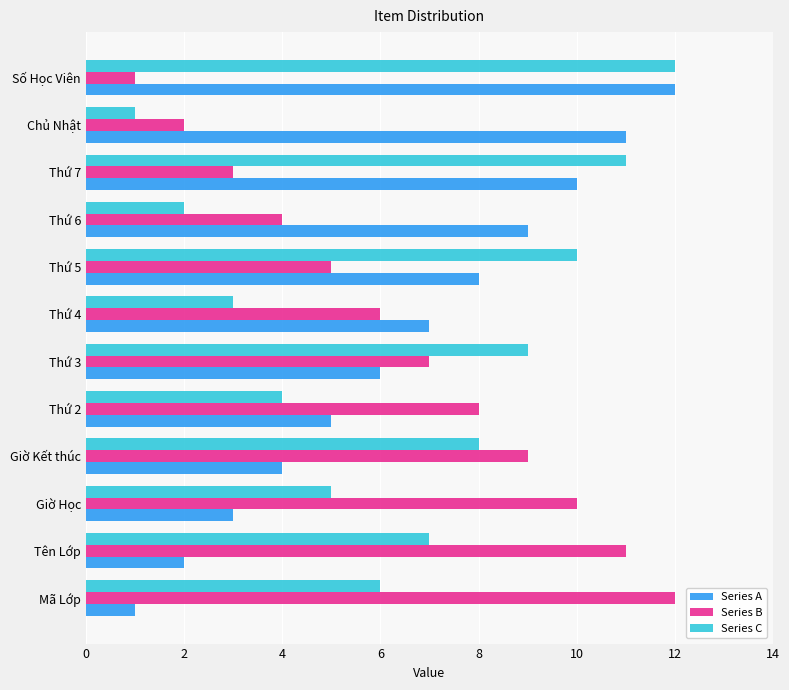

At which label is Series A closest to 6?

Thứ 3